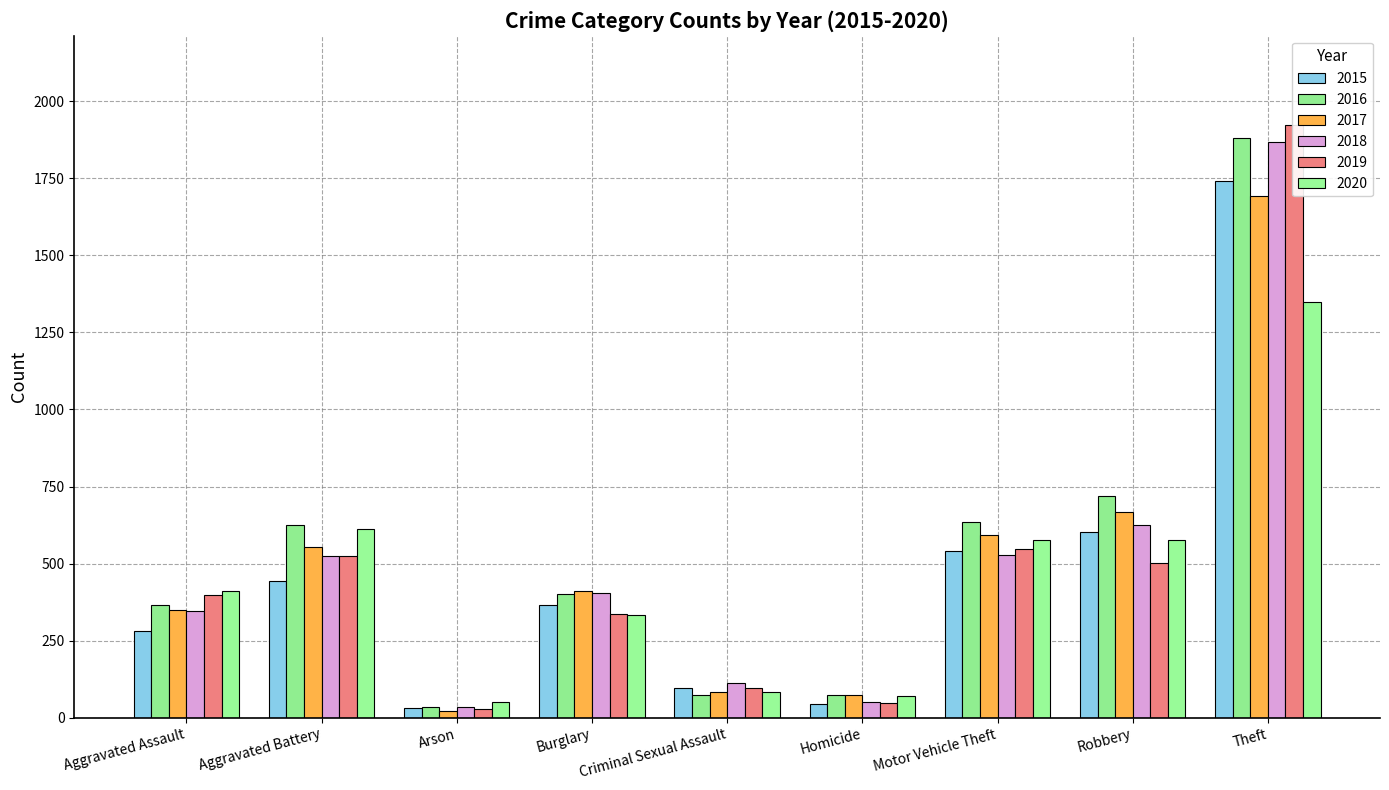

What position from the right is Aggravated Battery?

8